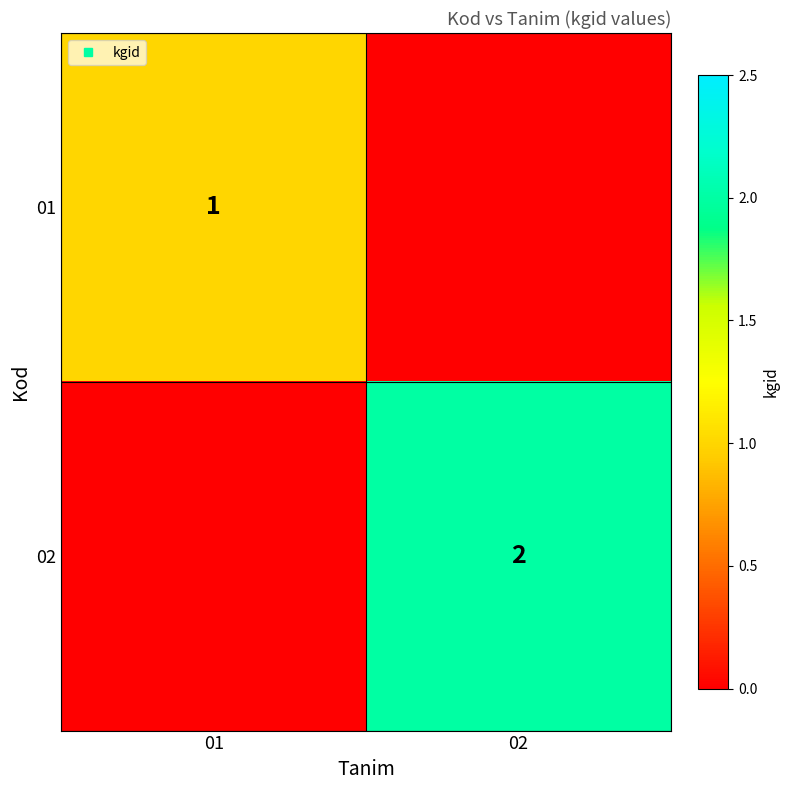

Which has a higher value, 01 or 02?

01